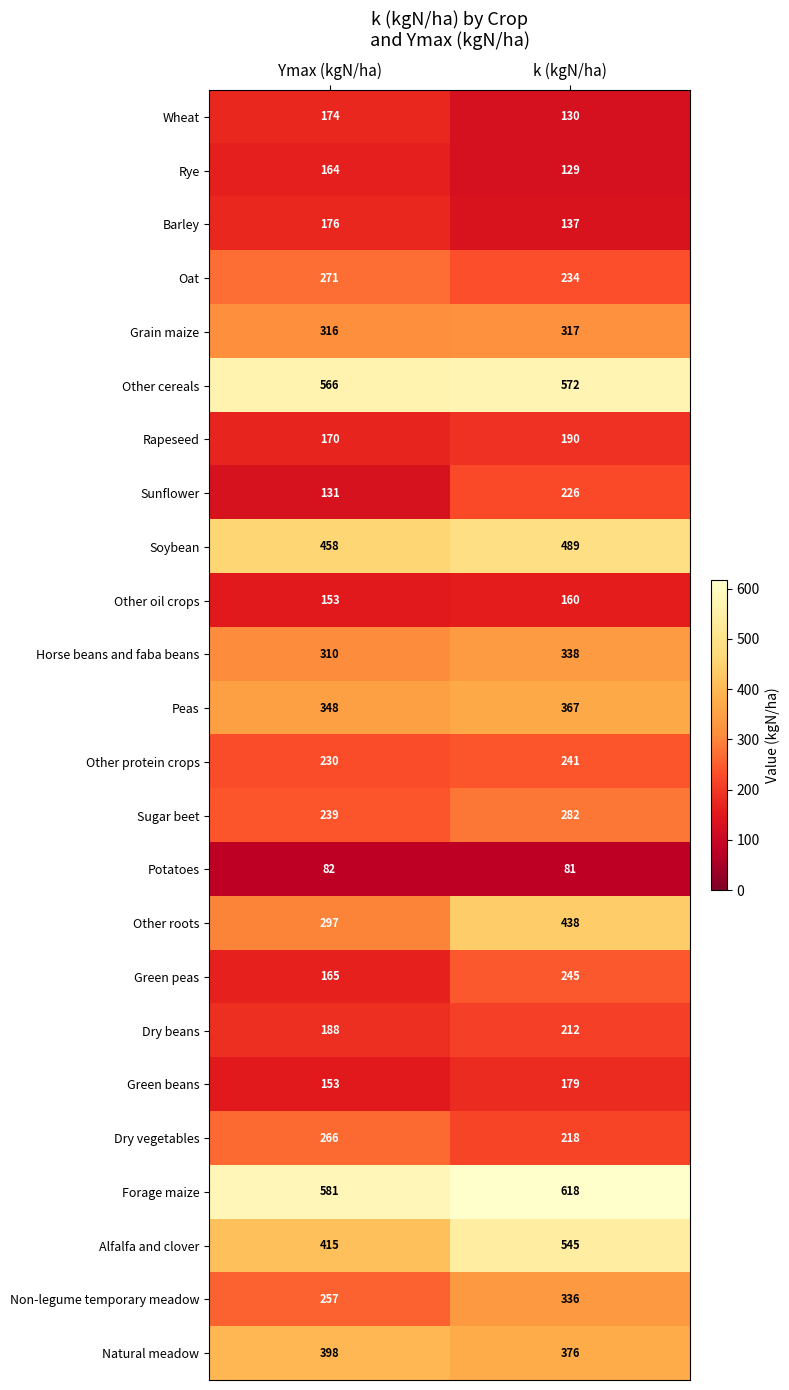

At which label does Barley reach its peak?

Ymax (kgN/ha)